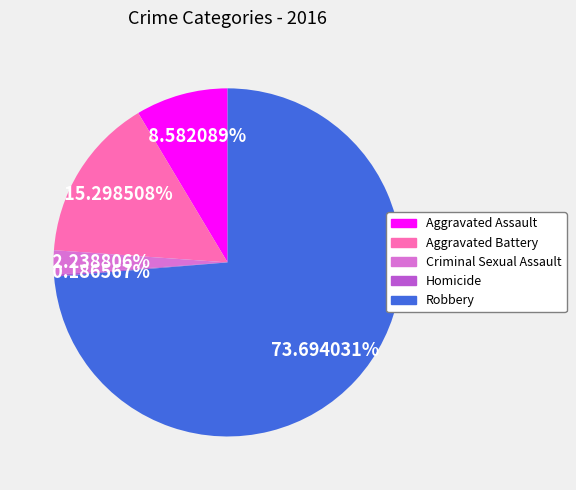

Is it true that Robbery is 62% of the pie?

False